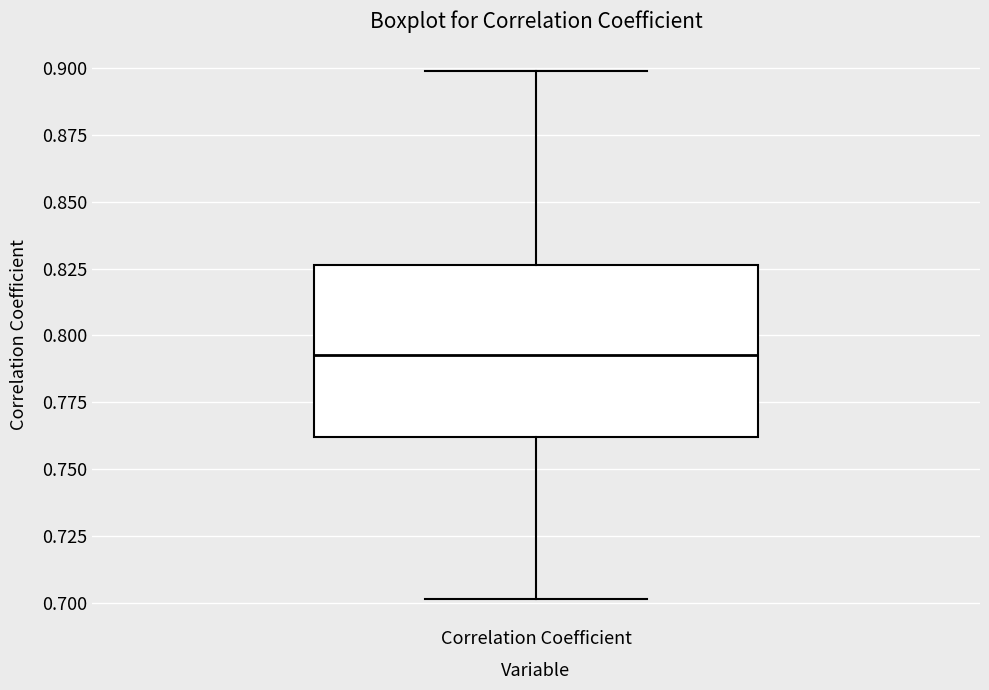

Transcribe this box plot: give where the median line is, the range the box spans, and where the two whiskers end, as read against the y-axis. The values are not printed on the chart, so give them approximately, as read against the axis.

median 0.795, box 0.760 to 0.825, whiskers 0.700 to 0.900